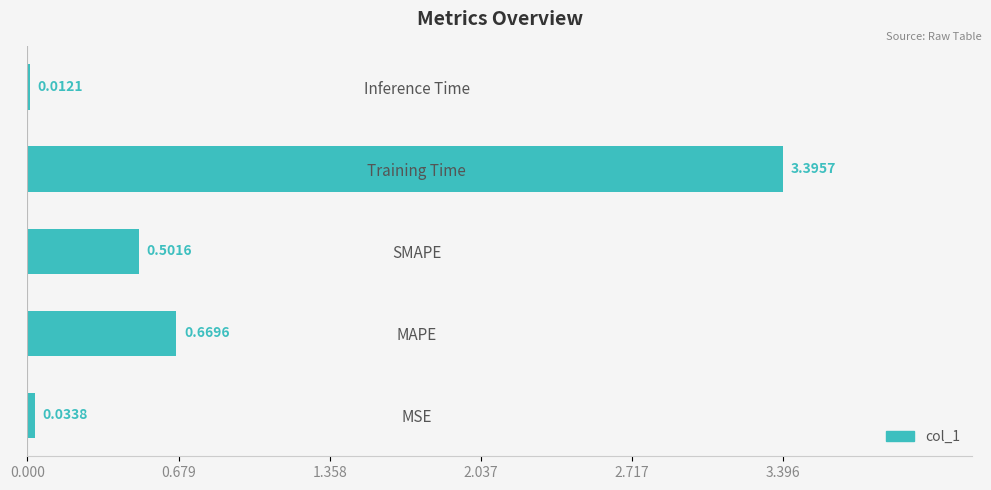

What is the sum of all values?

4.6